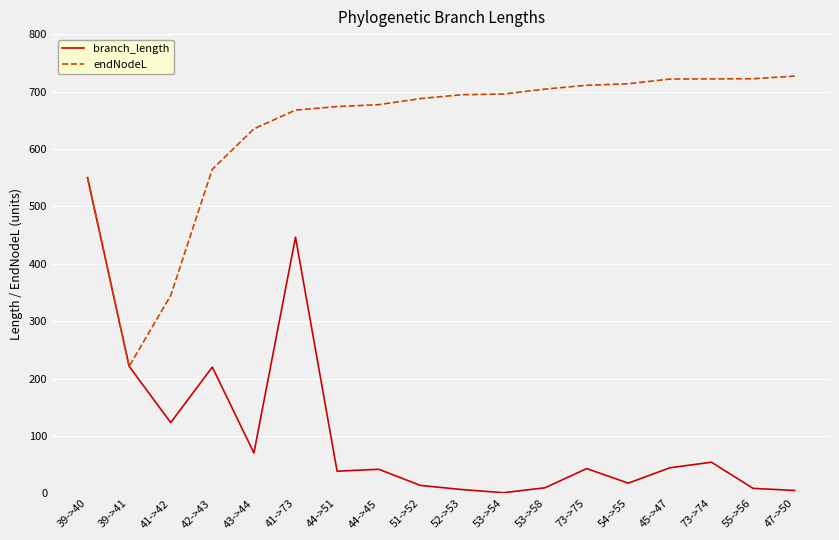

The value of branch_length at 43->44 is 123.7. True or false?

False